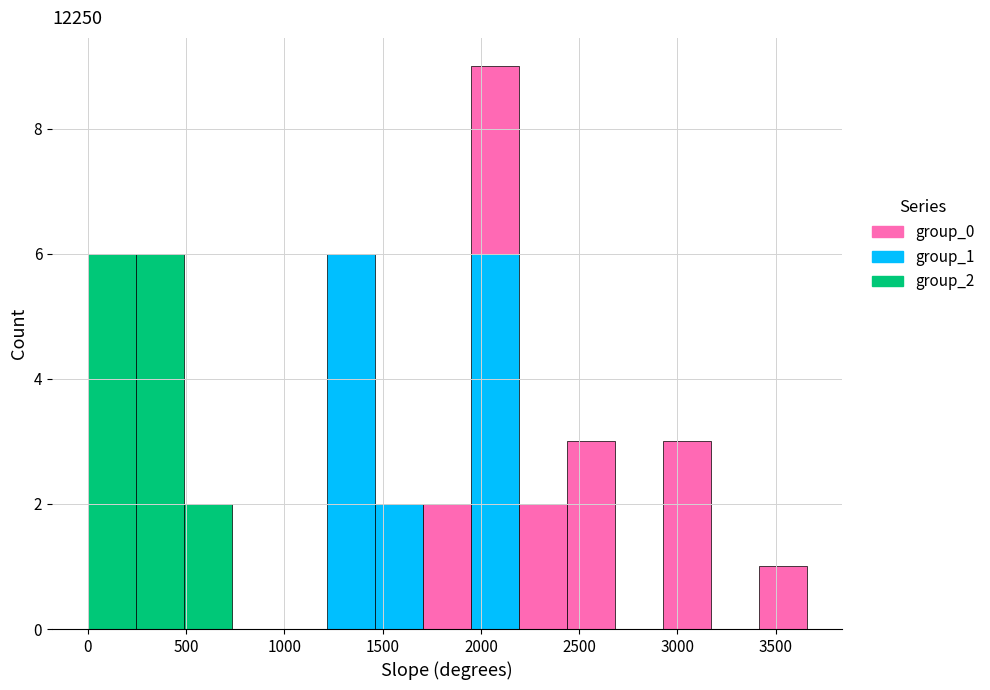

Reading left to right, list every stacked bar in this chart as the range it spans on the x-axis followed by its total height. Neither the bar edges nor the heights are printed on the chart, so give them approximately, as read against the axes.

0 to 250: 6
250 to 500: 6
500 to 750: 2
750 to 1000: 0
1000 to 1200: 0
1200 to 1450: 6
1450 to 1700: 2
1700 to 1950: 2
1950 to 2200: 9
2200 to 2450: 2
2450 to 2700: 3
2700 to 2950: 0
2950 to 3150: 3
3150 to 3400: 0
3400 to 3650: 1